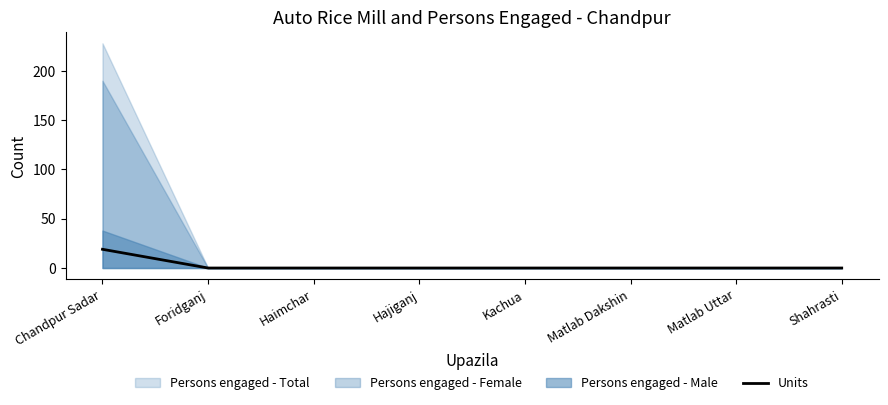

What is the maximum value for Units?

19